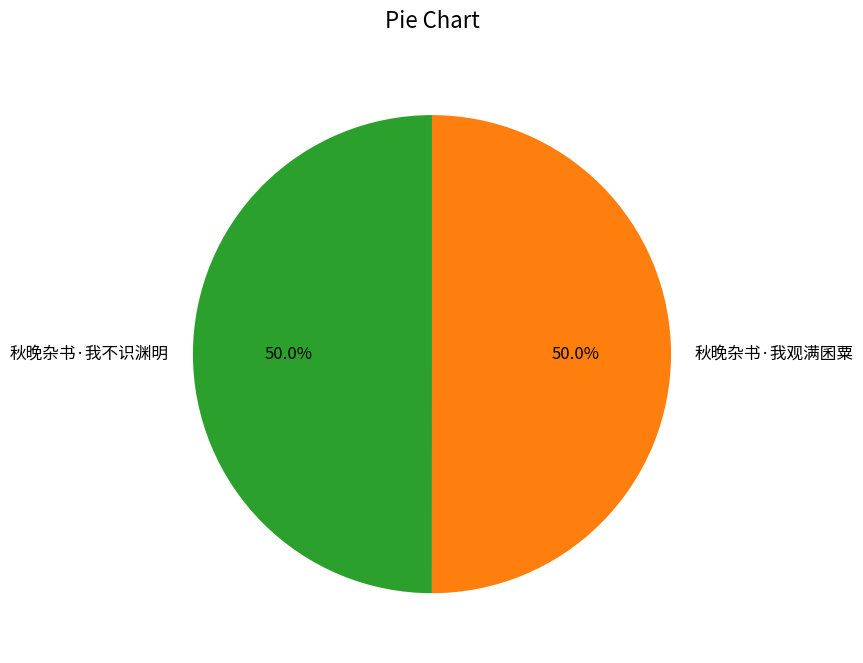

The 秋晚杂书·我观满囷粟 slice represents 61% of the pie. True or false?

False